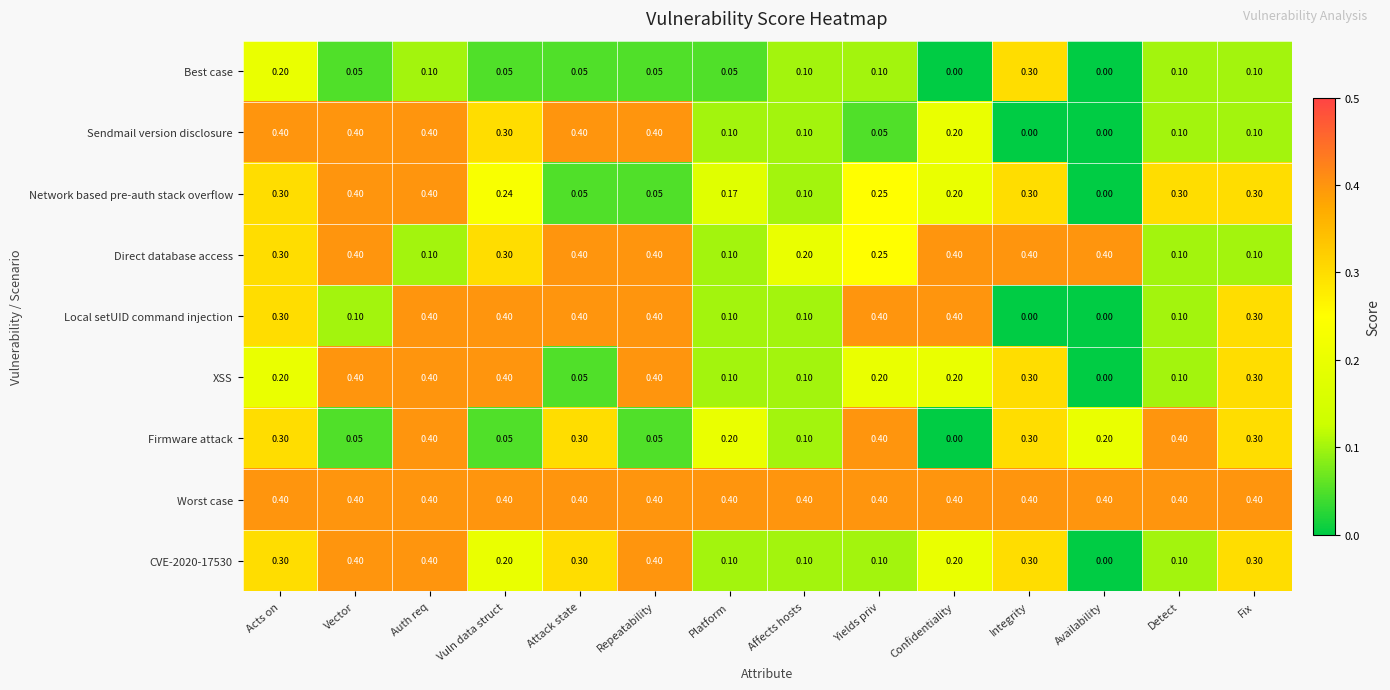

Which category has the lowest value in the XSS series?

Availability